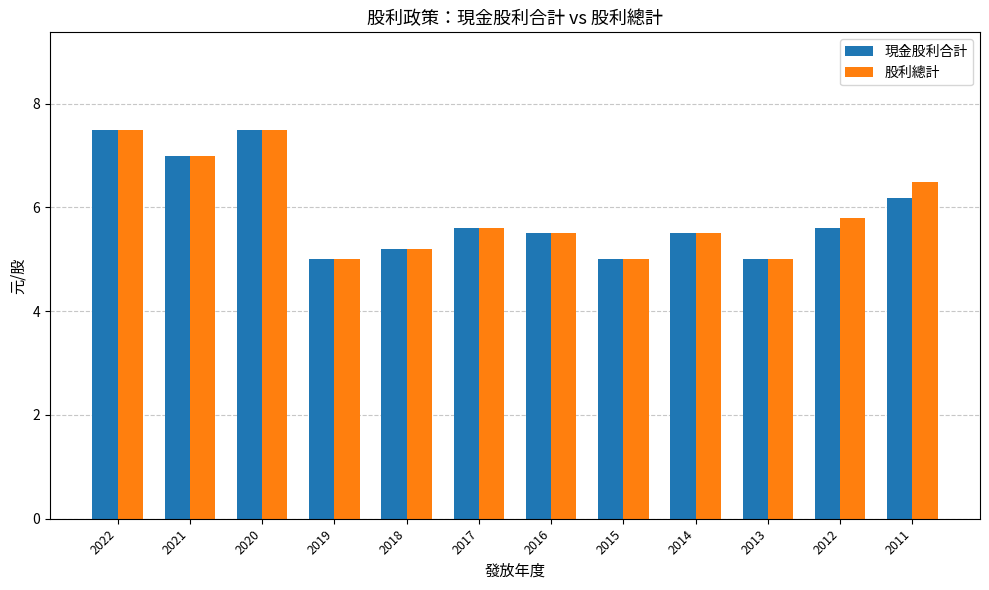

At 2012, list the series in order from smallest to largest.

現金股利合計, 股利總計